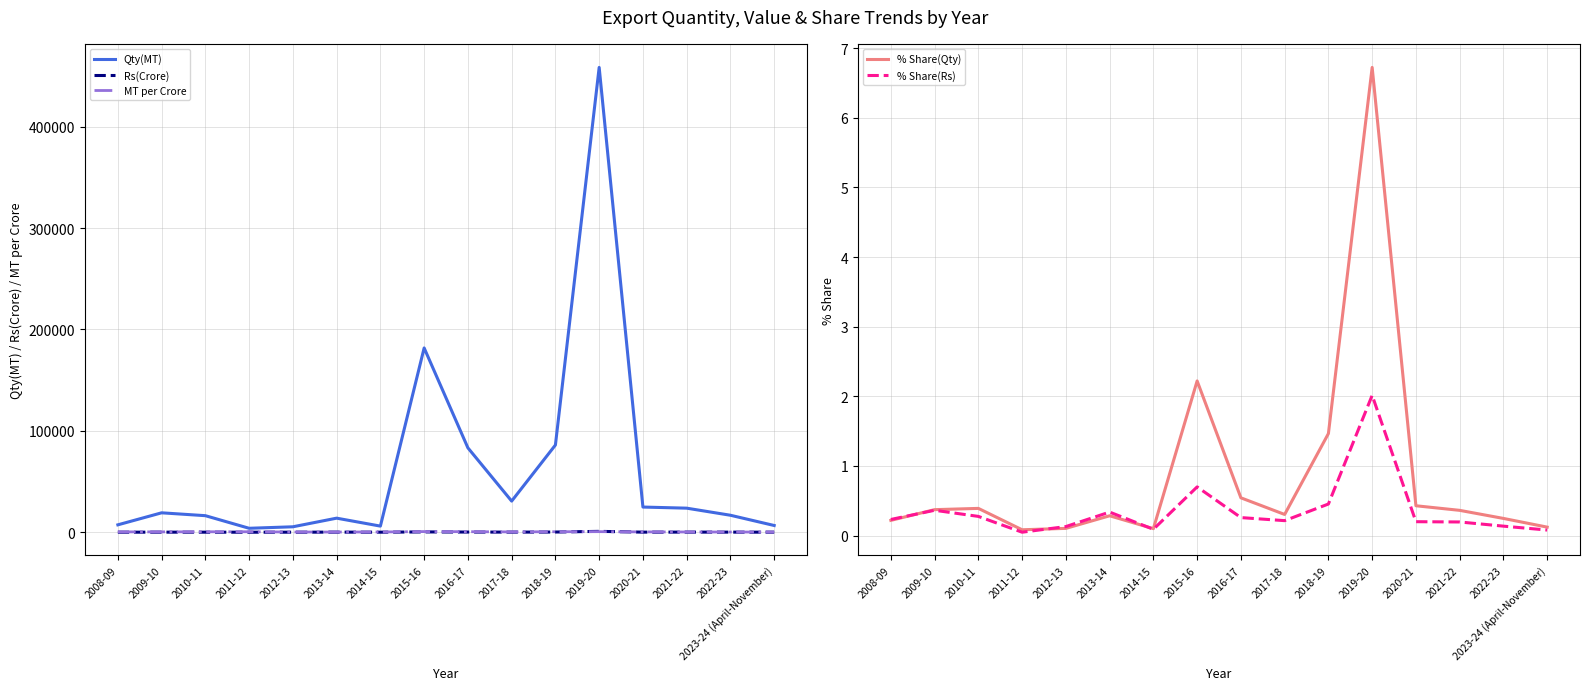

True or false: Rs(Crore) and % Share(Qty) intersect in this chart.

False